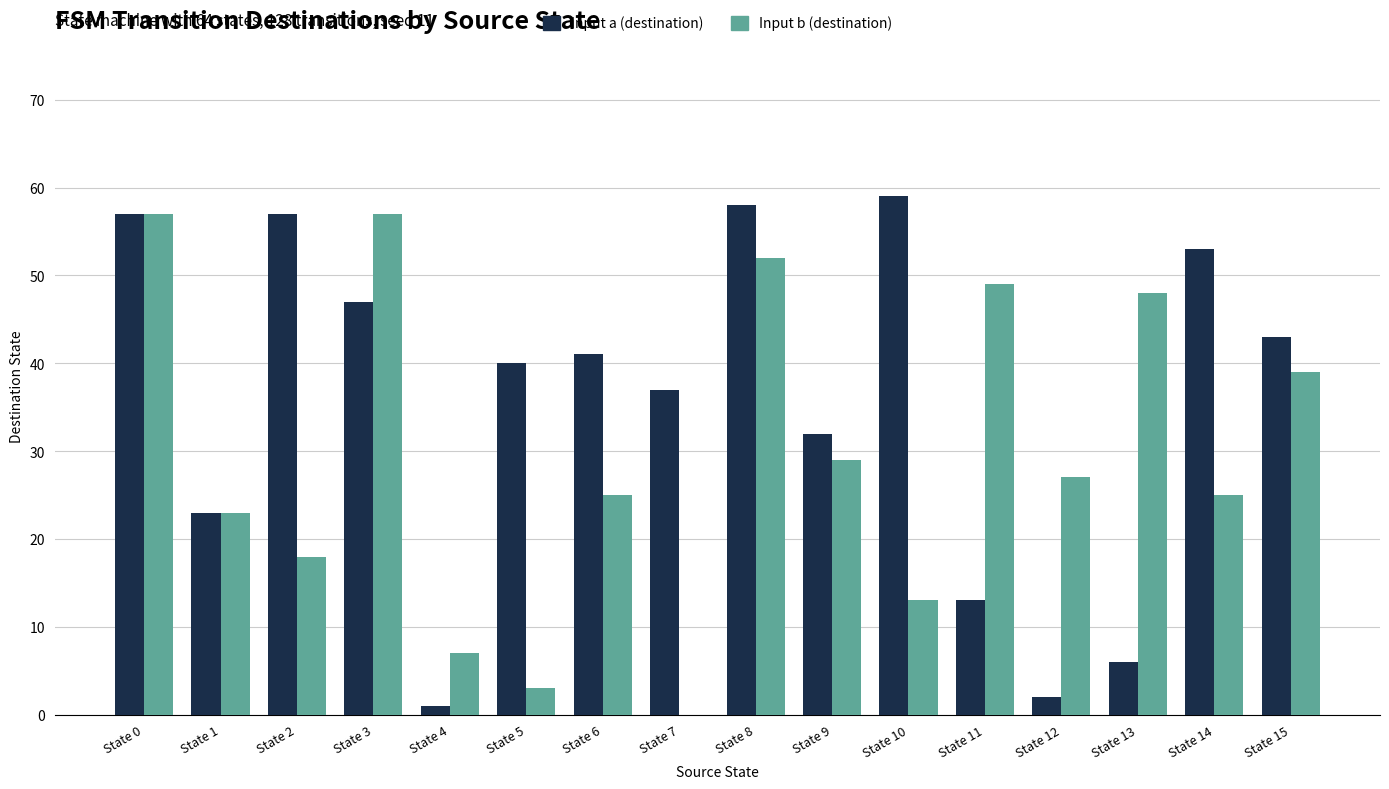

Which series has the largest total across all categories?

Input a (destination)